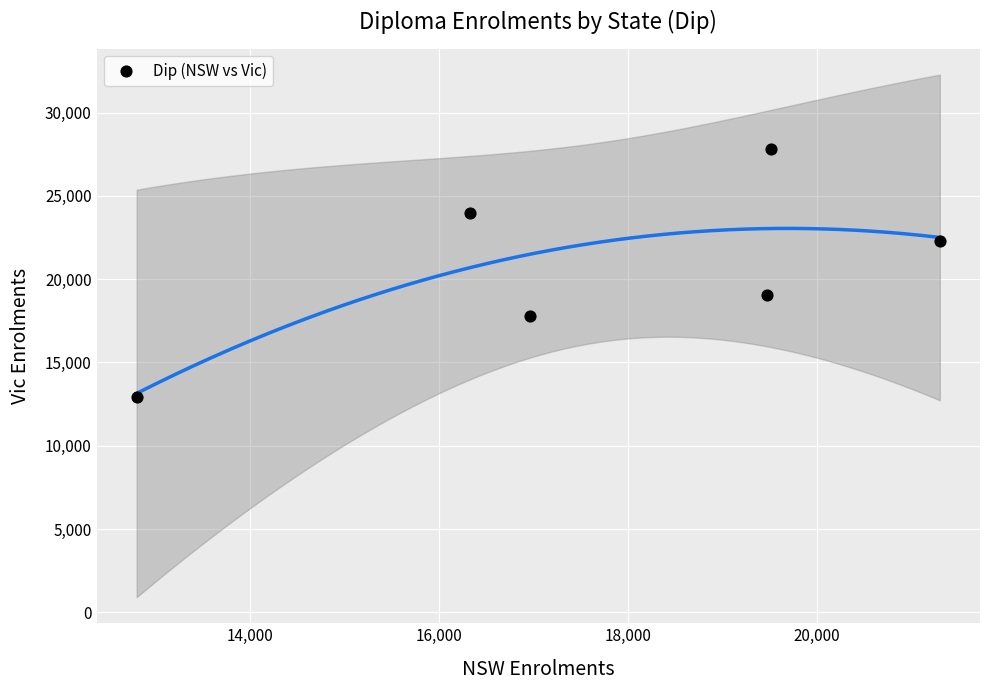

What is the average Y value?

20653